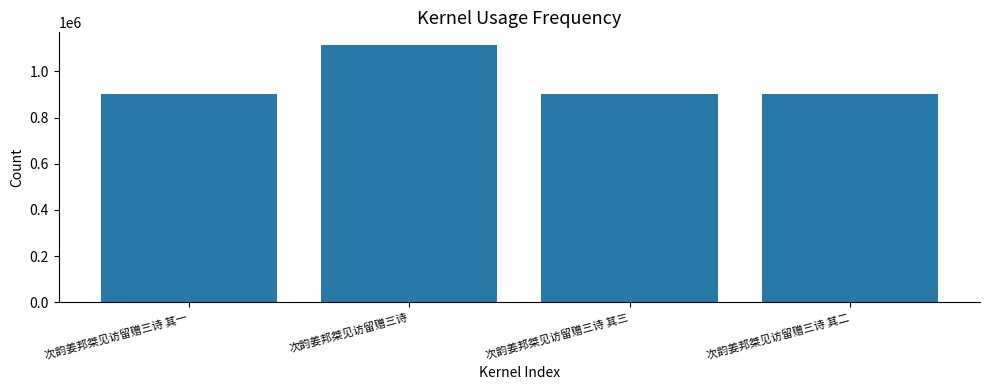

What is the greatest value displayed?

1113458